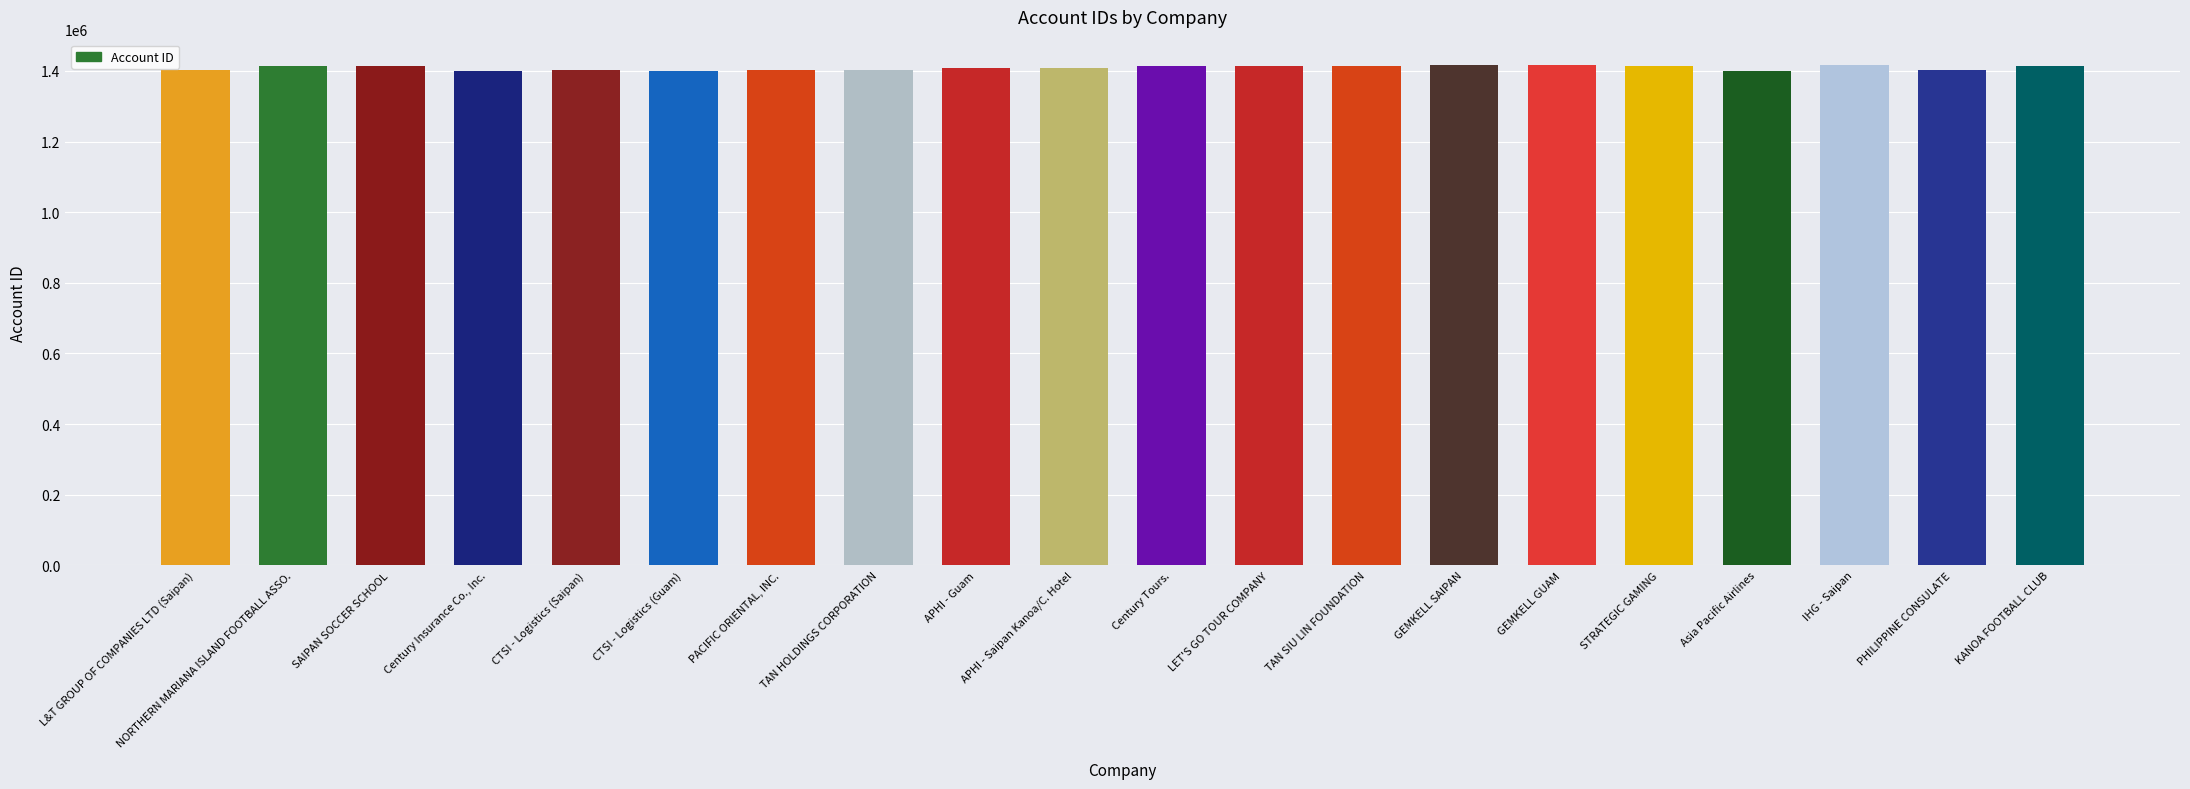

What is the value of the 11th bar from the left?

1414691